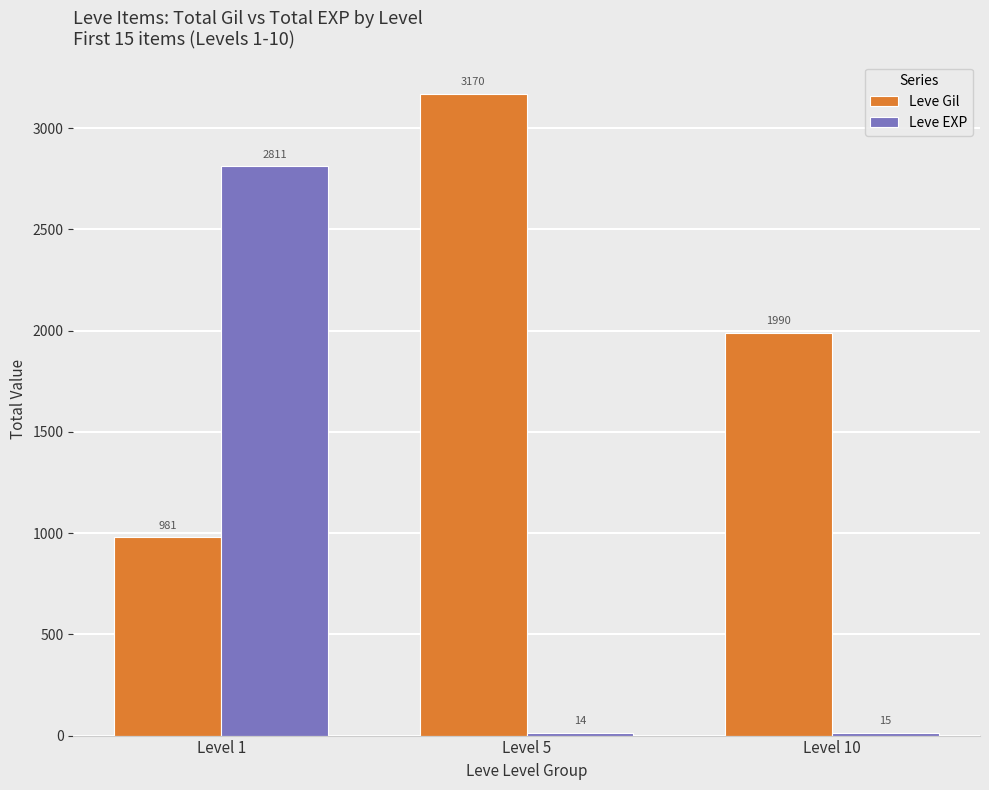

What are all the series names shown in the legend?

Leve Gil, Leve EXP